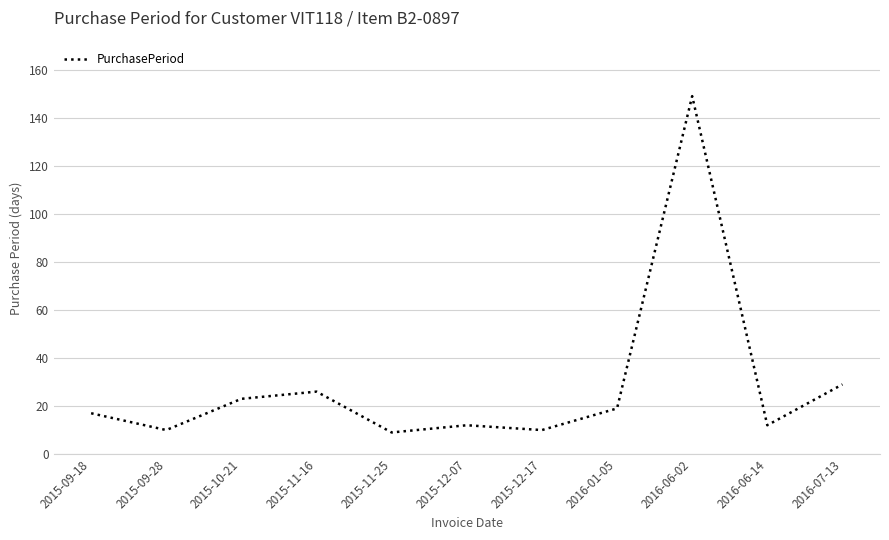

Is this an area chart (filled region under the line)?

No